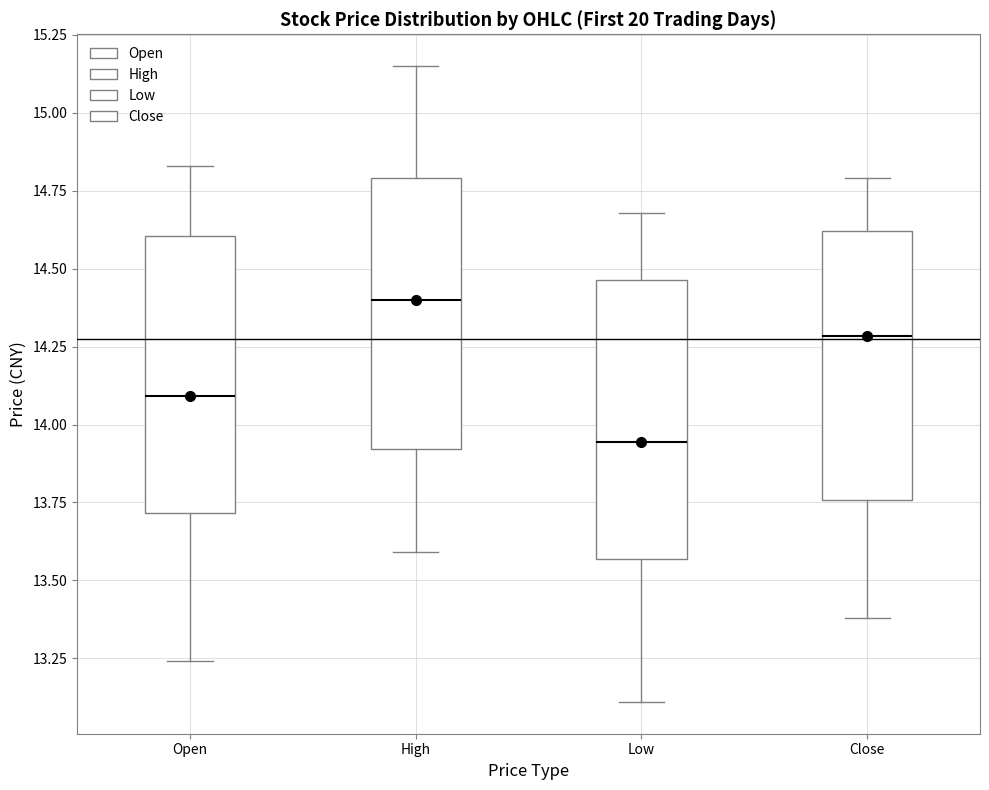

Where is the upper edge of the box for Low on the y-axis? The values are not printed on the chart, so give them approximately, as read against the axis.

14.45